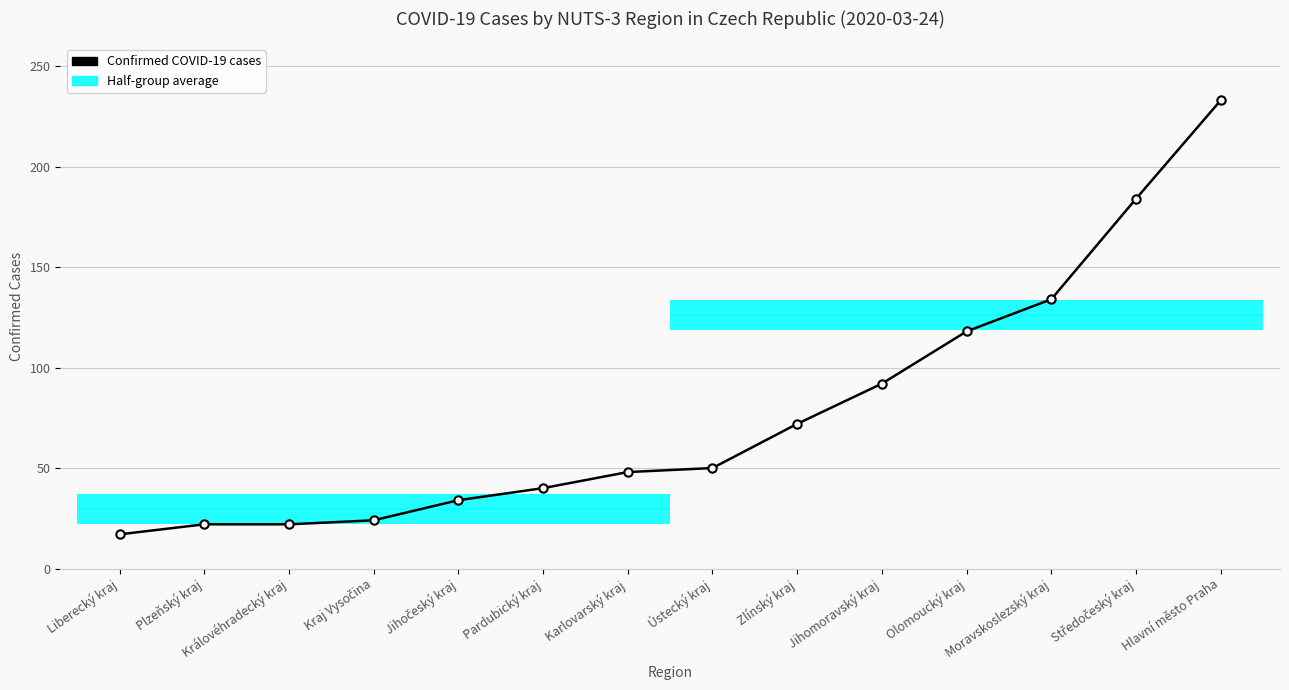

True or false: the data shows 212 at Moravskoslezský kraj.

False